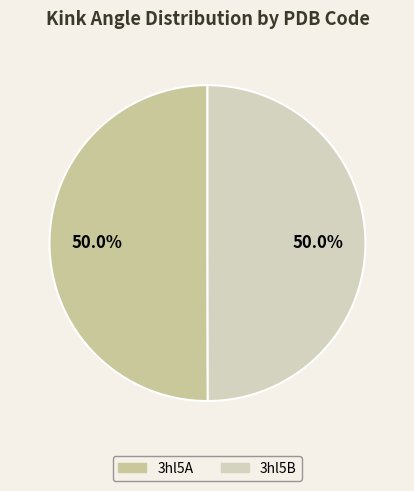

Combined, do 3hl5A and 3hl5B account for over 50%?

Yes